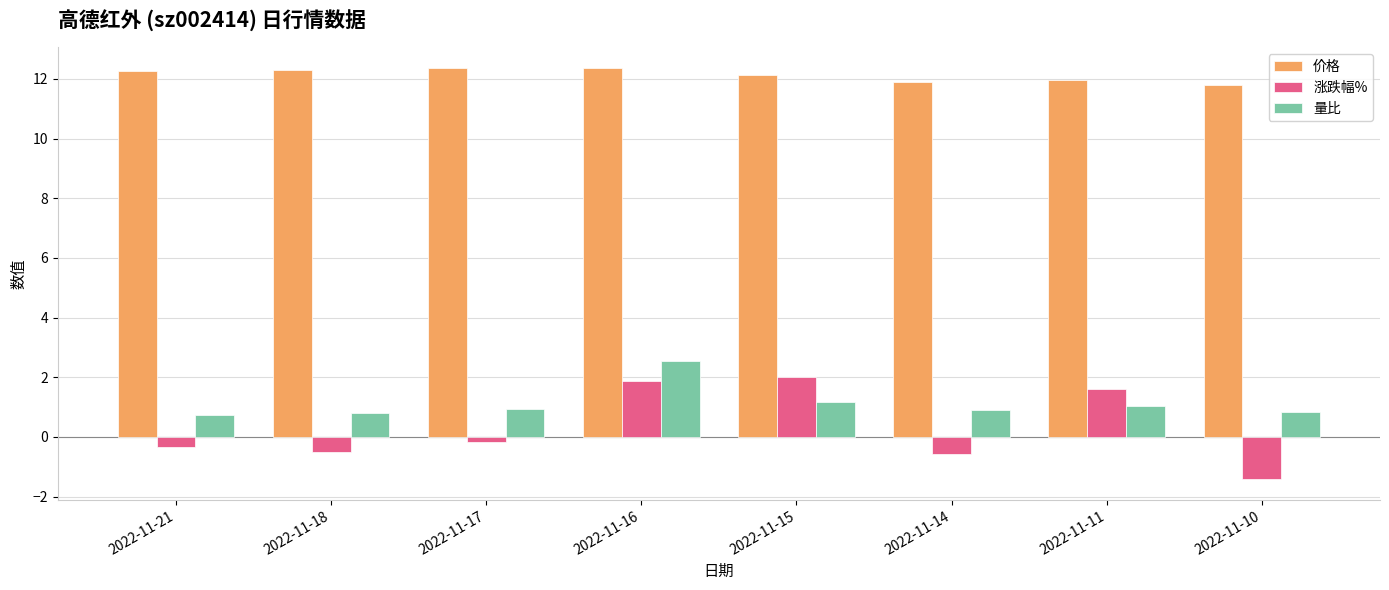

Which series has the widest spread of values?

涨跌幅%